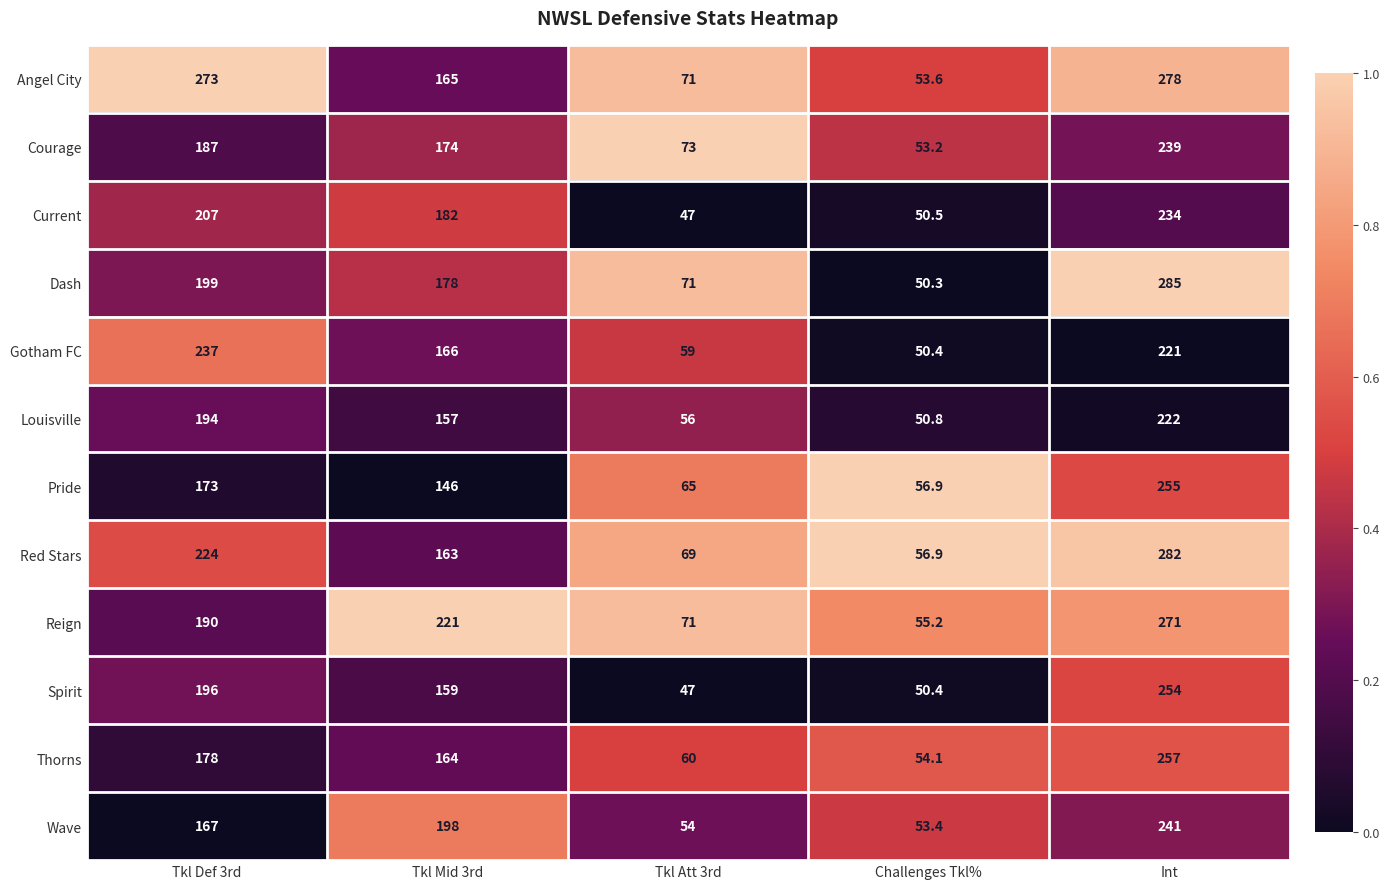

At Int, list the series in order from smallest to largest.

Gotham FC, Louisville, Current, Courage, Wave, Spirit, Pride, Thorns, Reign, Angel City, Red Stars, Dash